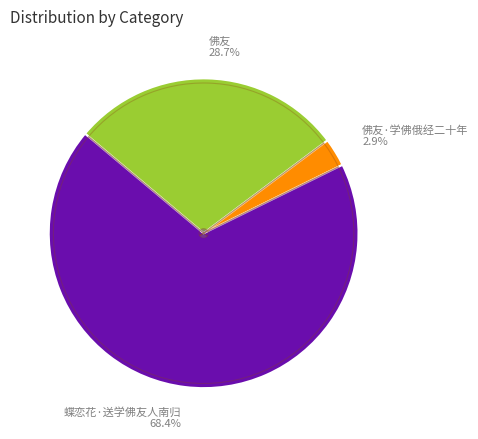

Does 蝶恋花·送学佛友人南归 represent more than half of the total?

Yes